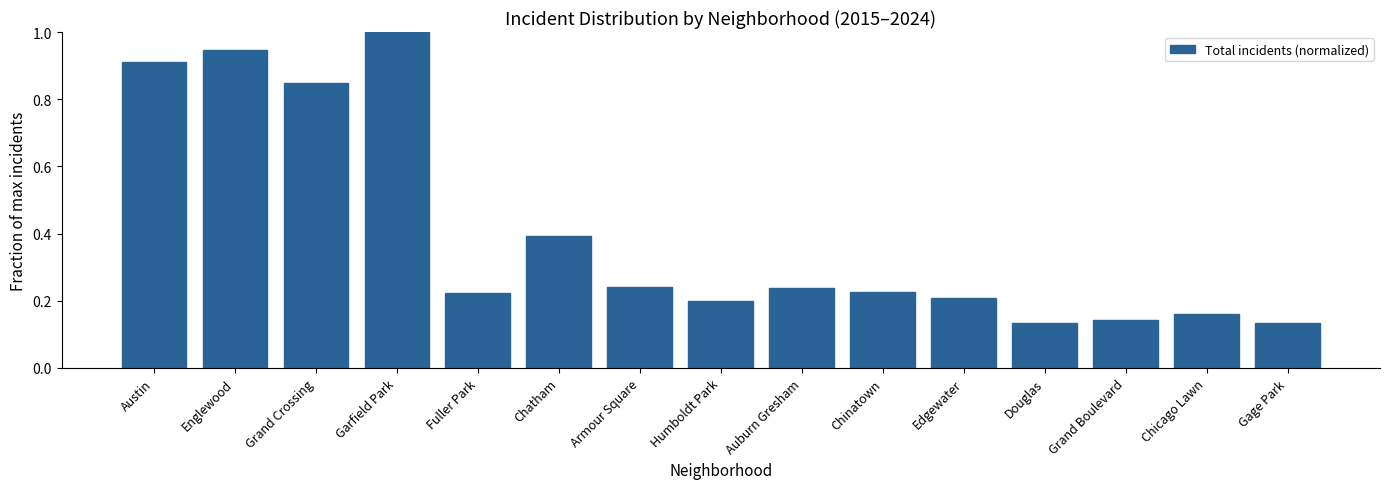

At which category does the chart reach its peak across all series?

Garfield Park